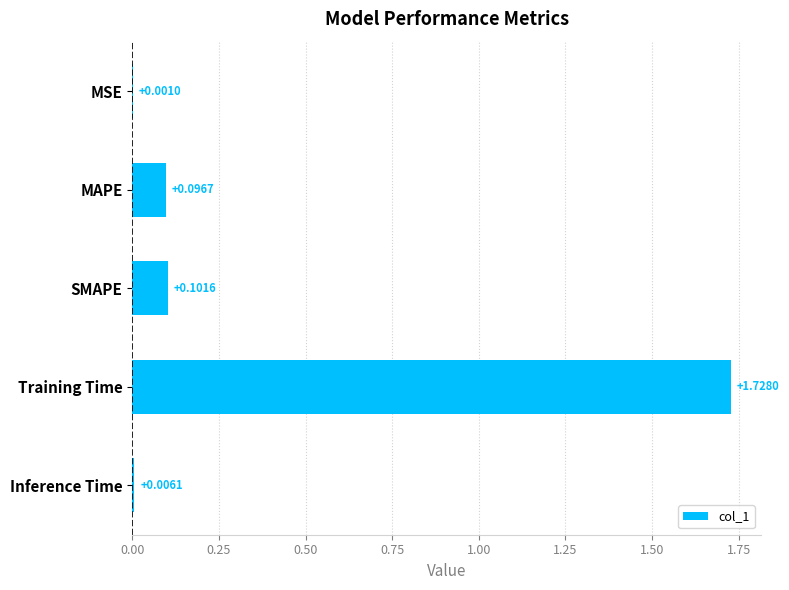

Where is the data nearest to the value 0?

MSE